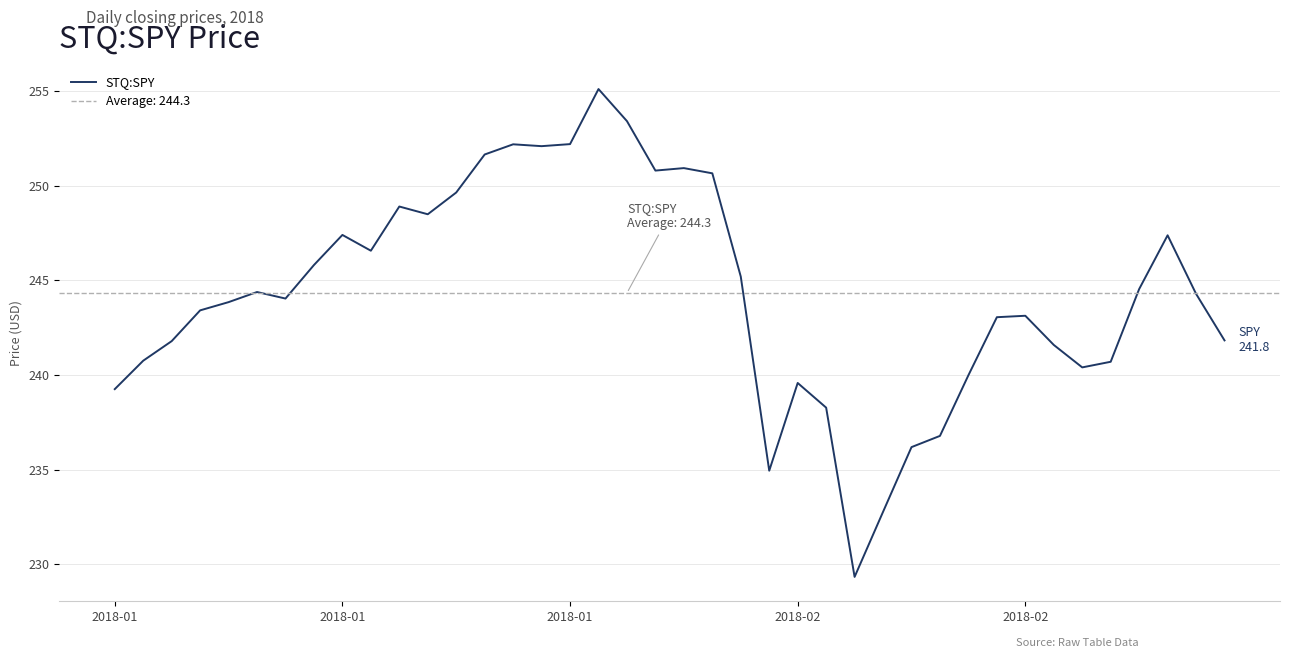

The chart shows a value of 130.3 at 39. True or false?

False